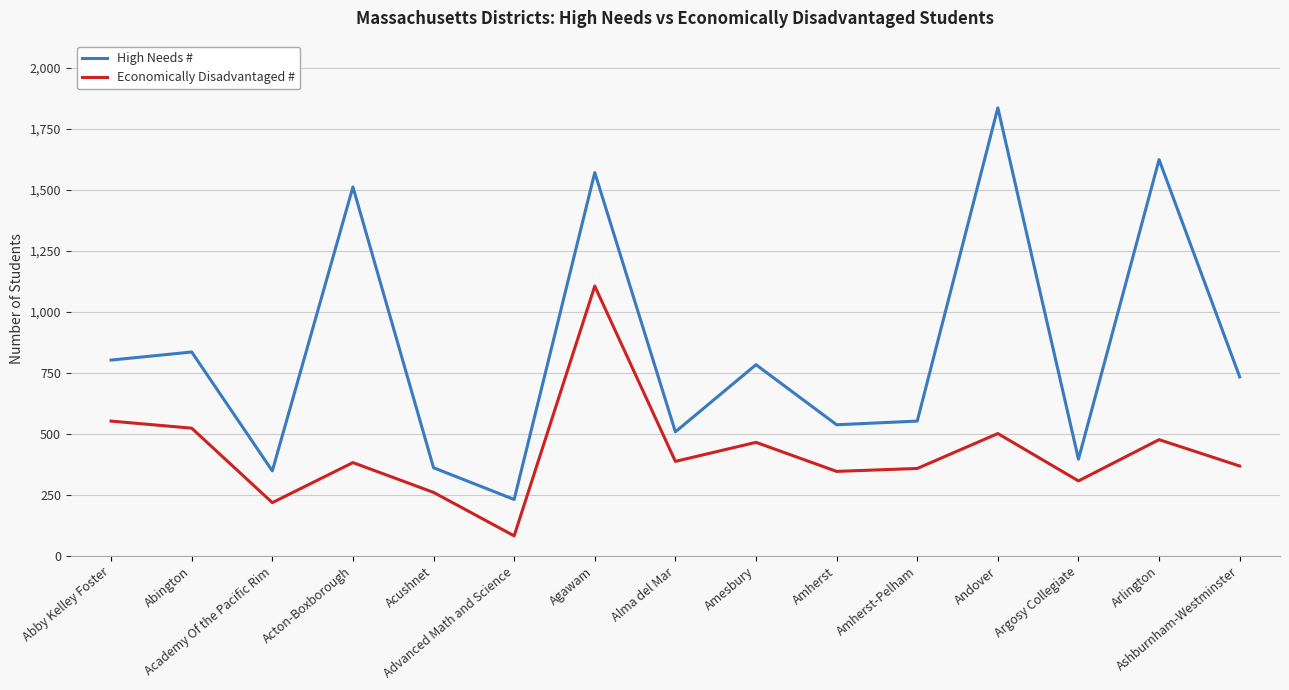

Which label corresponds to the largest value in the chart?

Andover